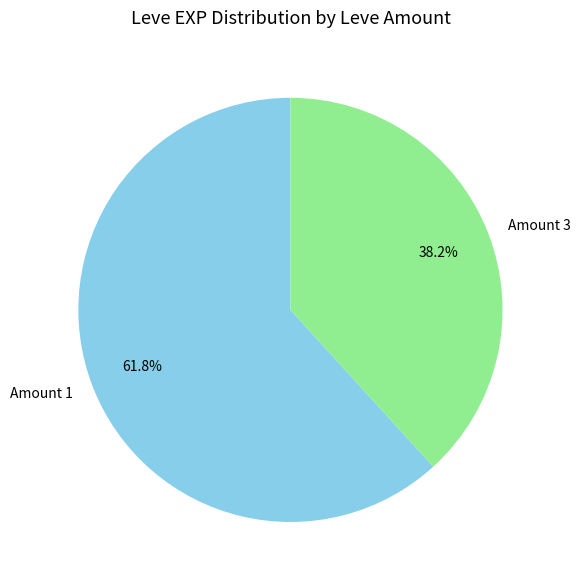

What percentage do Amount 3 and Amount 1 together represent?

100.0%